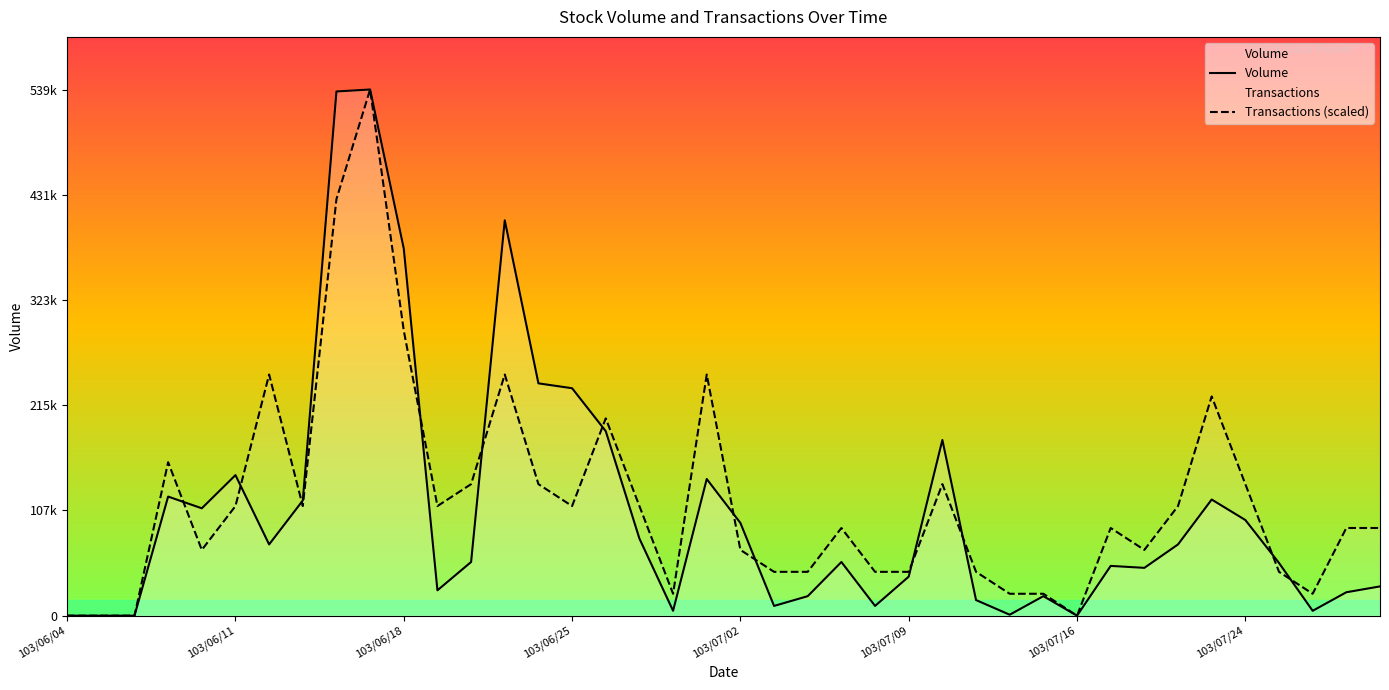

Is this an area chart (filled region under the line)?

No